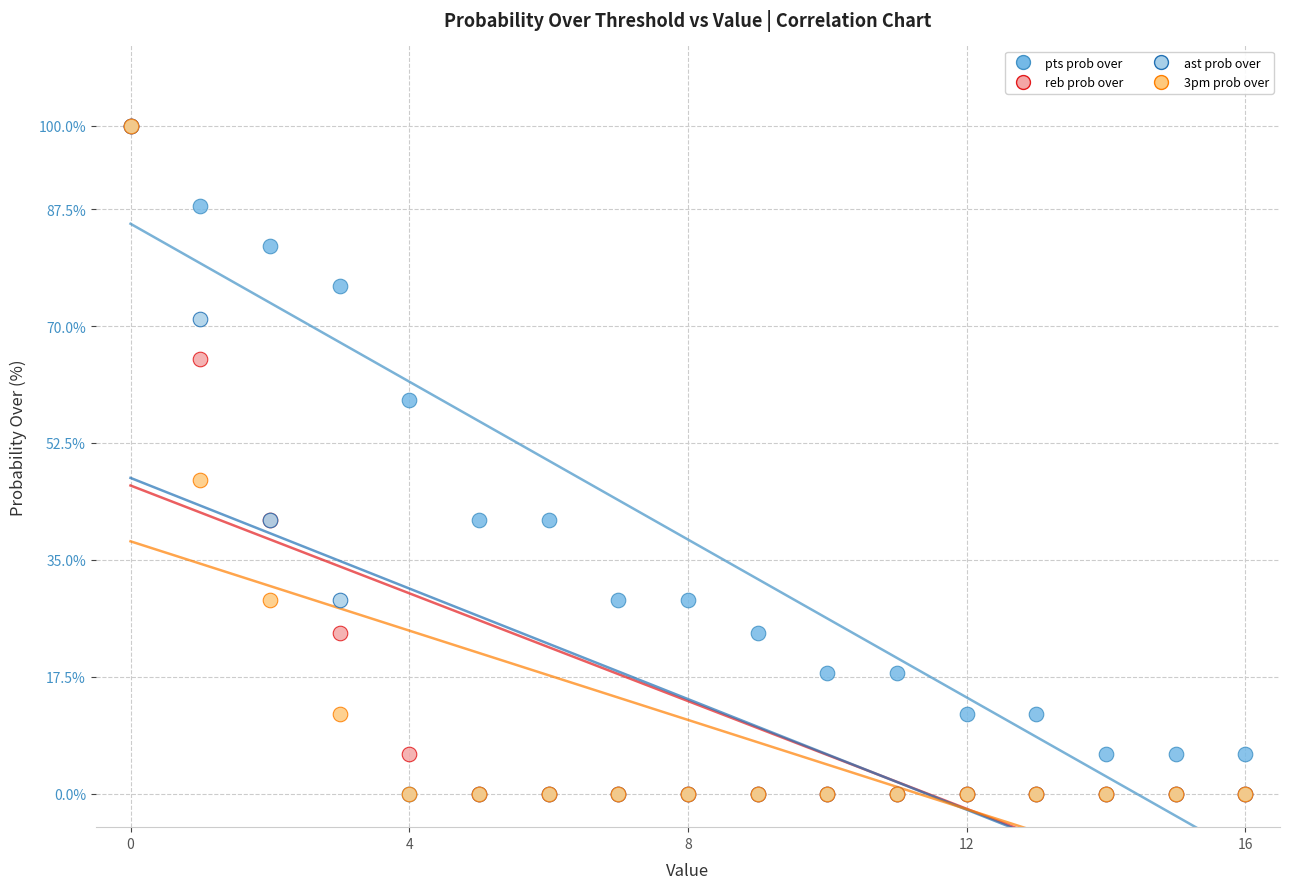

In the ast prob over series, what Y value is closest to 50?

41